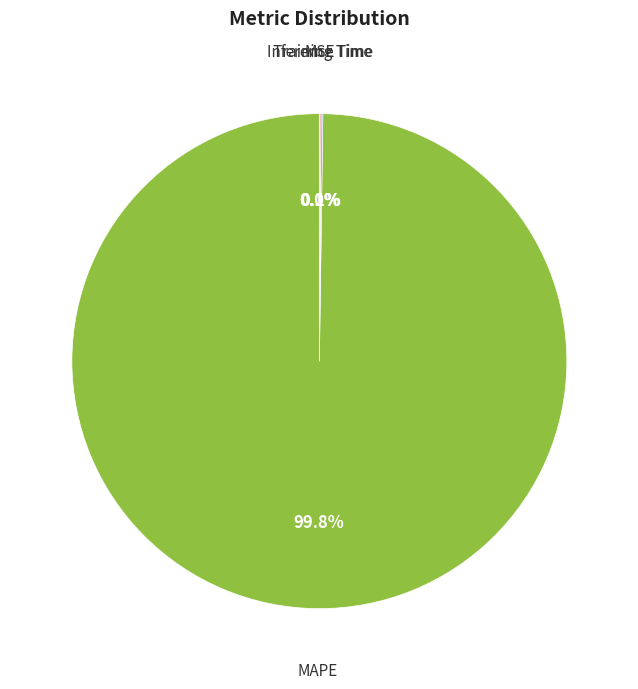

Is MAPE the majority of the pie?

Yes